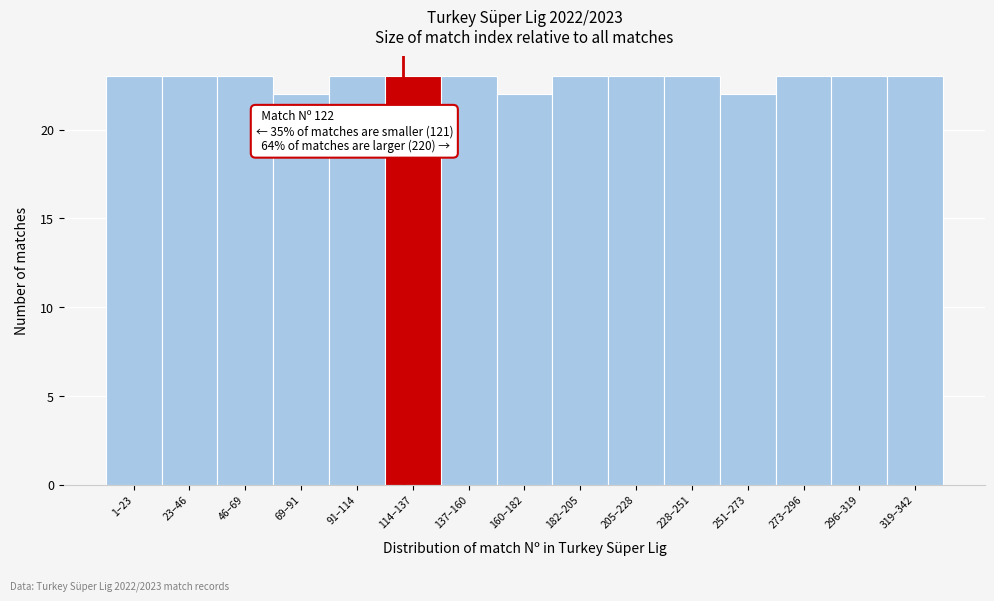

Reading left to right, transcribe all the data shown in this chart.

1–23=23	23–46=23	46–69=23	69–91=22	91–114=23	114–137=23	137–160=23	160–182=22	182–205=23	205–228=23	228–251=23	251–273=22	273–296=23	296–319=23	319–342=23